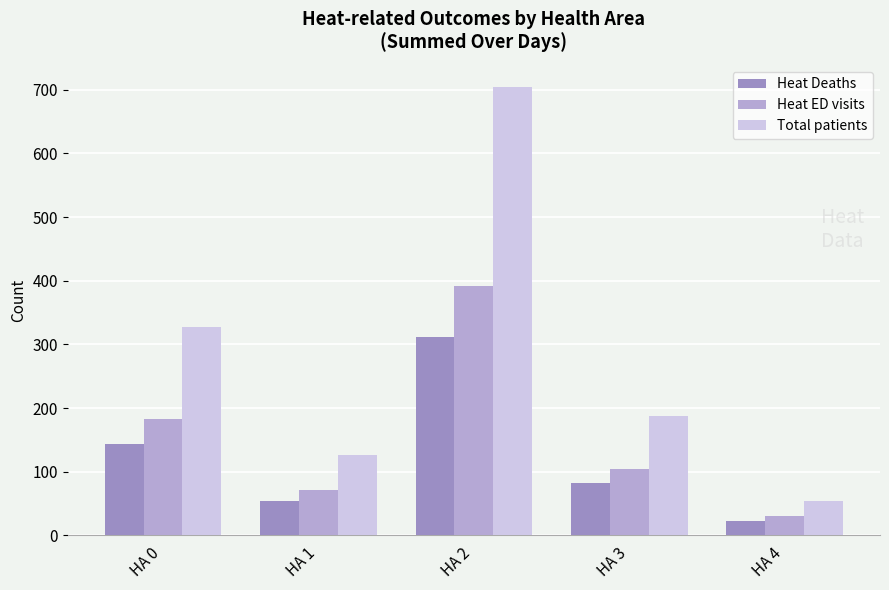

At which label does Heat Deaths reach its peak?

HA 2